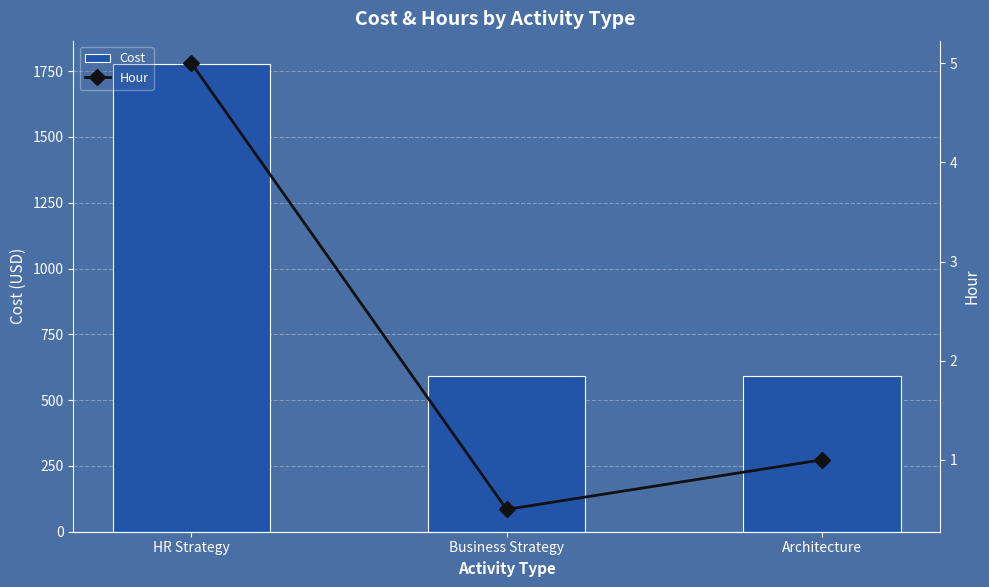

Between Architecture and Business Strategy, which is larger?

Architecture